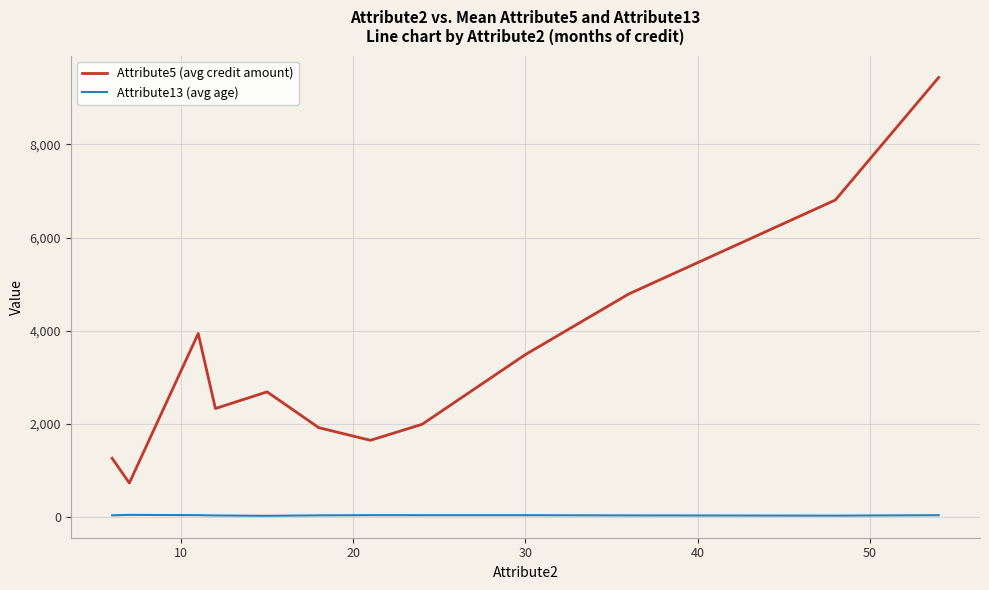

How many lines are shown in the chart?

2